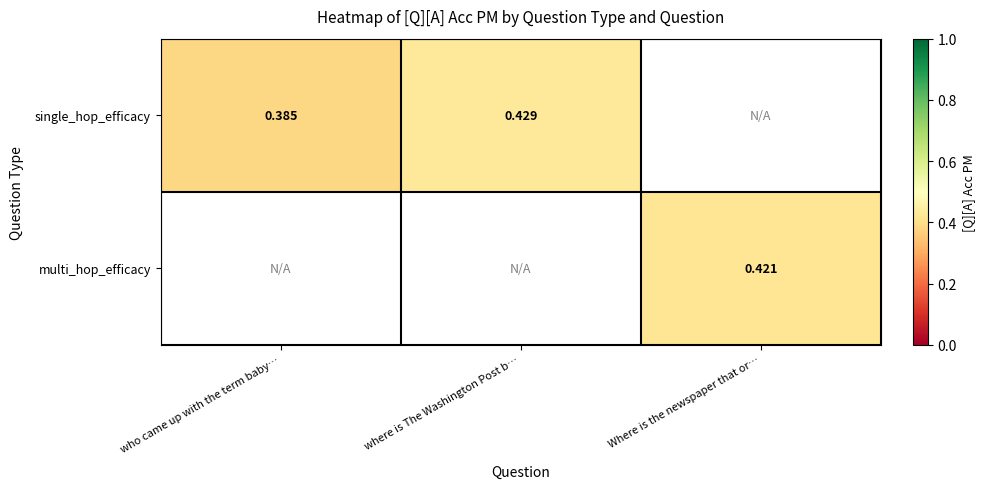

The single_hop_efficacy series shows 0.7 at where is The Washington Post b…. True or false?

False